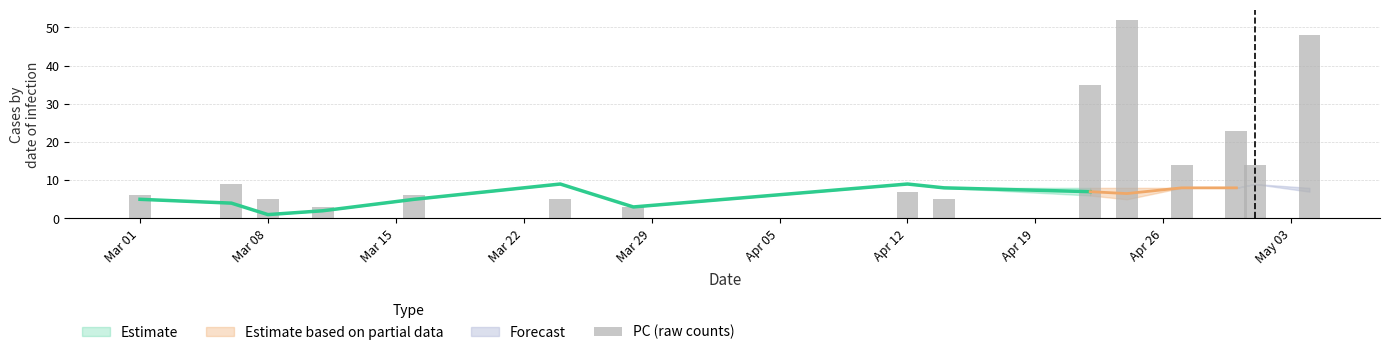

What is the difference between the maximum and second lowest values?

49